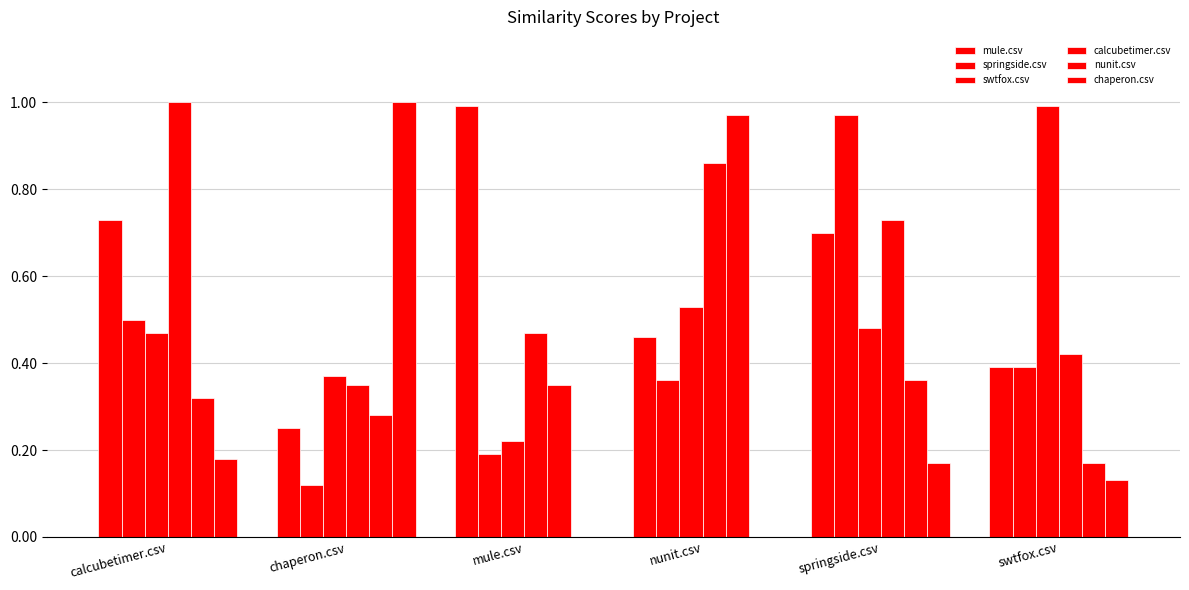

What is the total value across all series at swtfox.csv?

2.5